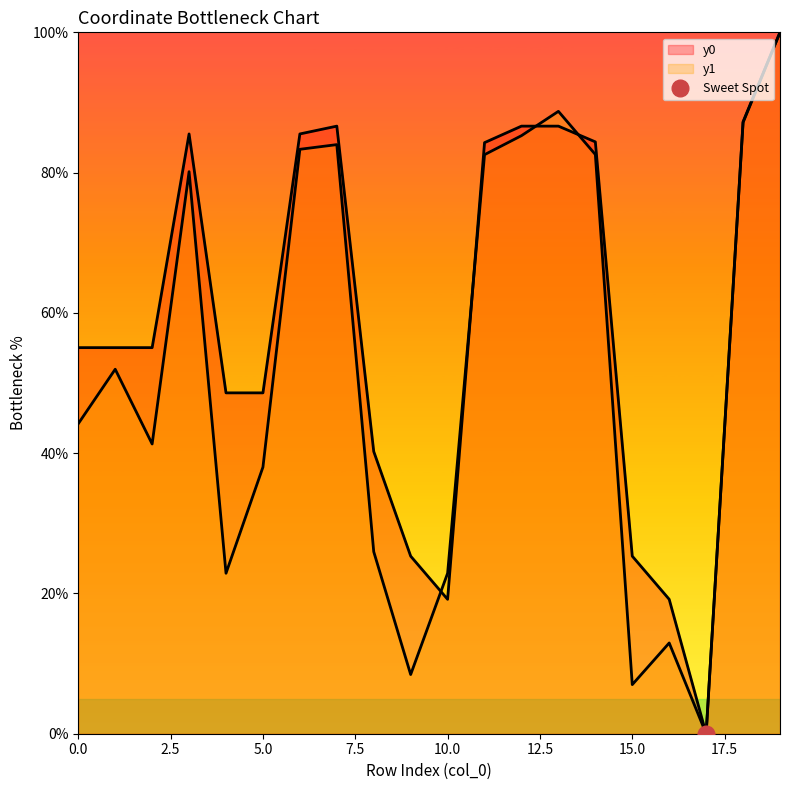

Reading left to right, transcribe all the data shown in this chart.

y0: 55.0	55.0	55.0	85.5	48.6	48.6	85.5	86.6	40.2	25.3	19.2	84.3	86.6	86.6	84.4	25.3	19.2	0.0	87.3	100.0
y1: 44.2	52.0	41.3	80.1	22.9	38.0	83.3	84.0	25.9	8.4	22.9	82.6	85.3	88.7	82.6	7.0	12.9	0.0	87.1	100.0